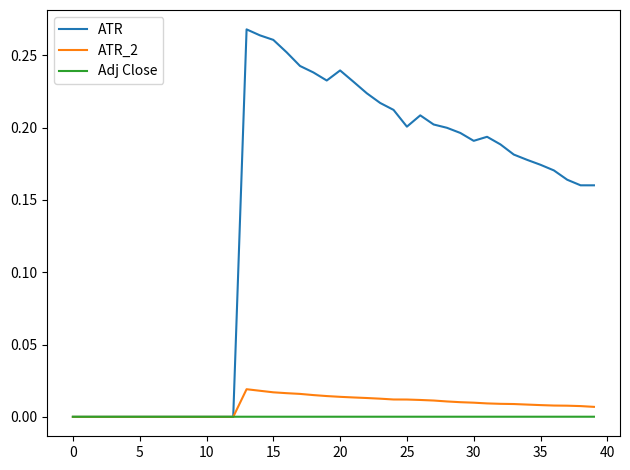

Which series has the largest total across all categories?

ATR